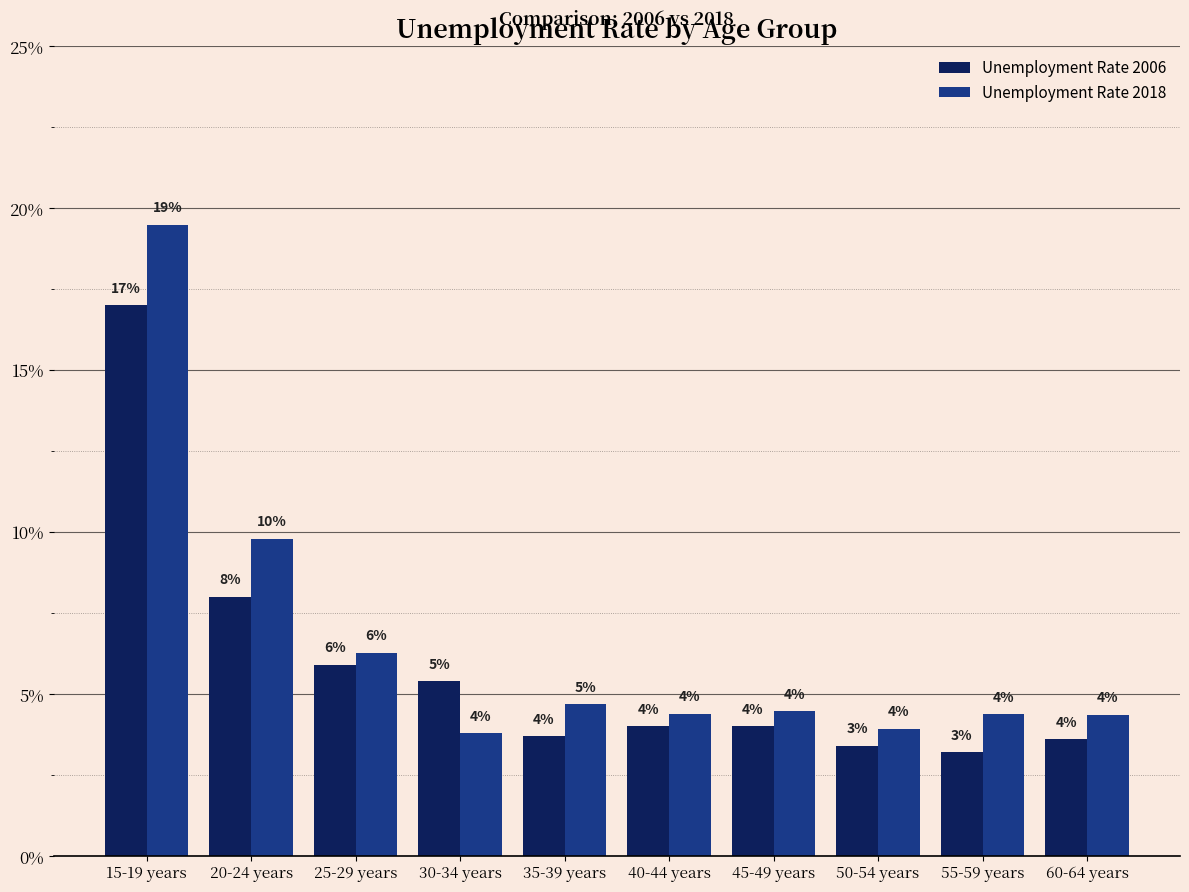

Does the chart contain stacked bars?

No